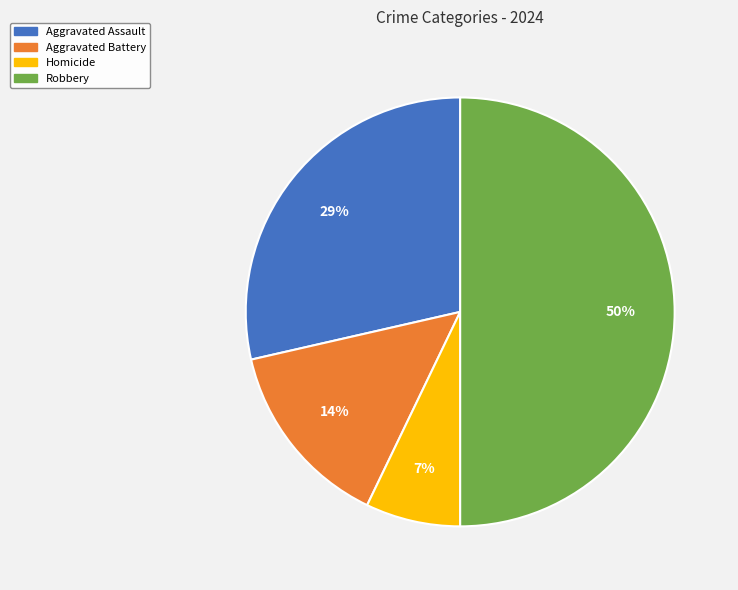

What is the ratio of the value at Aggravated Battery to the value at Robbery?

0.3